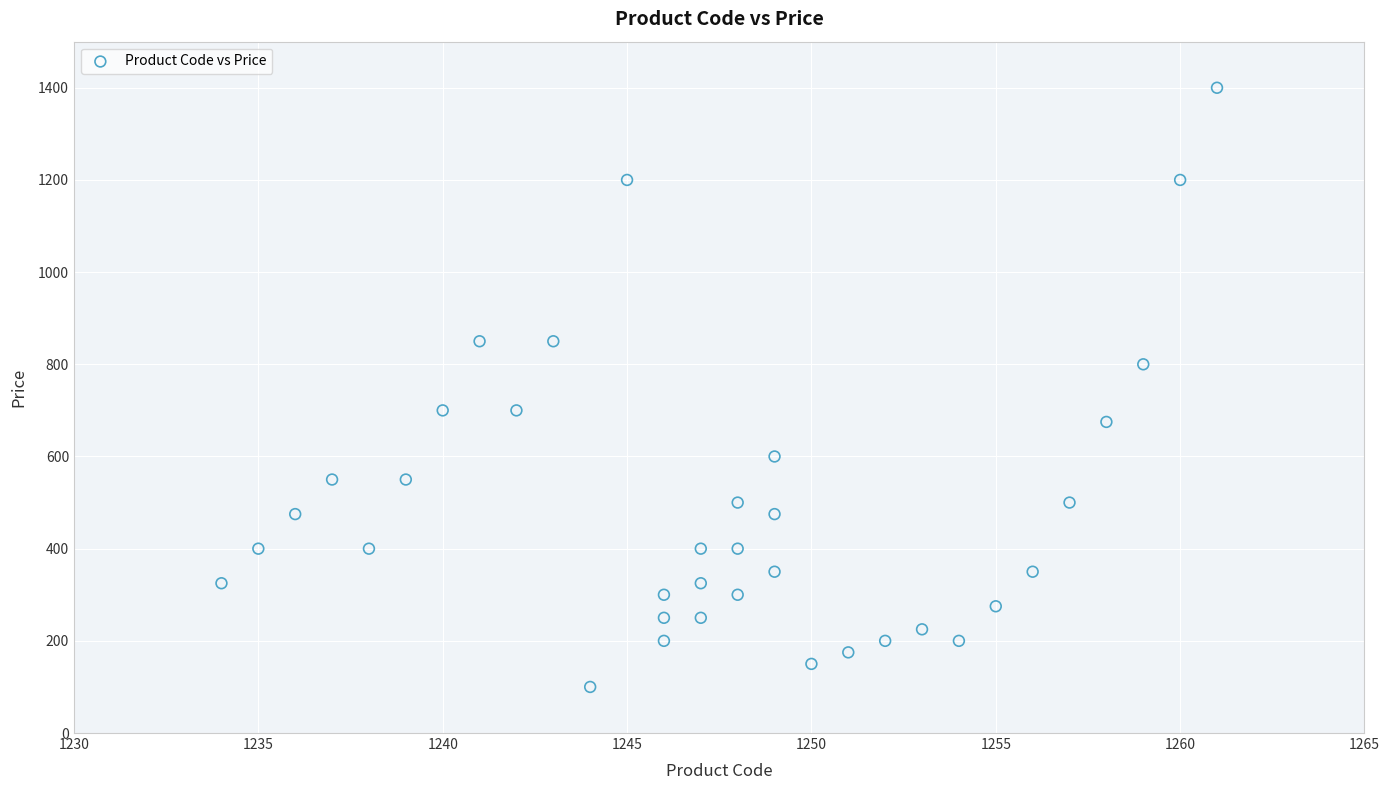

What is the range of Y values (max minus min)?

1300